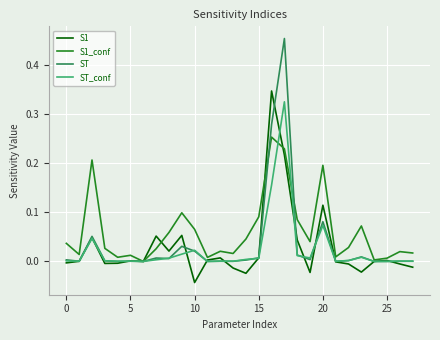

List the series in order of their peak value, lowest first.

S1_conf, ST_conf, S1, ST